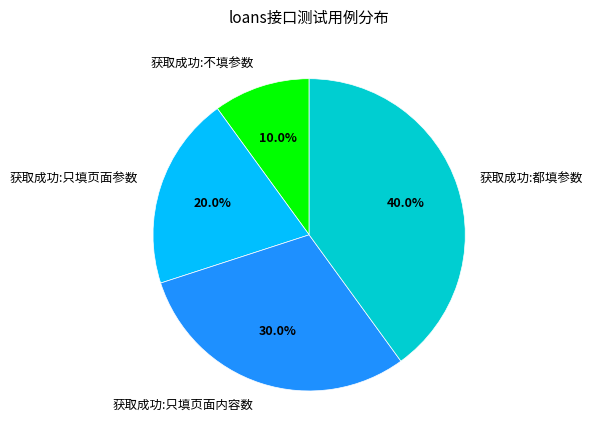

Rank the categories by value from highest to lowest.

获取成功:都填参数, 获取成功:只填页面内容数, 获取成功:只填页面参数, 获取成功:不填参数